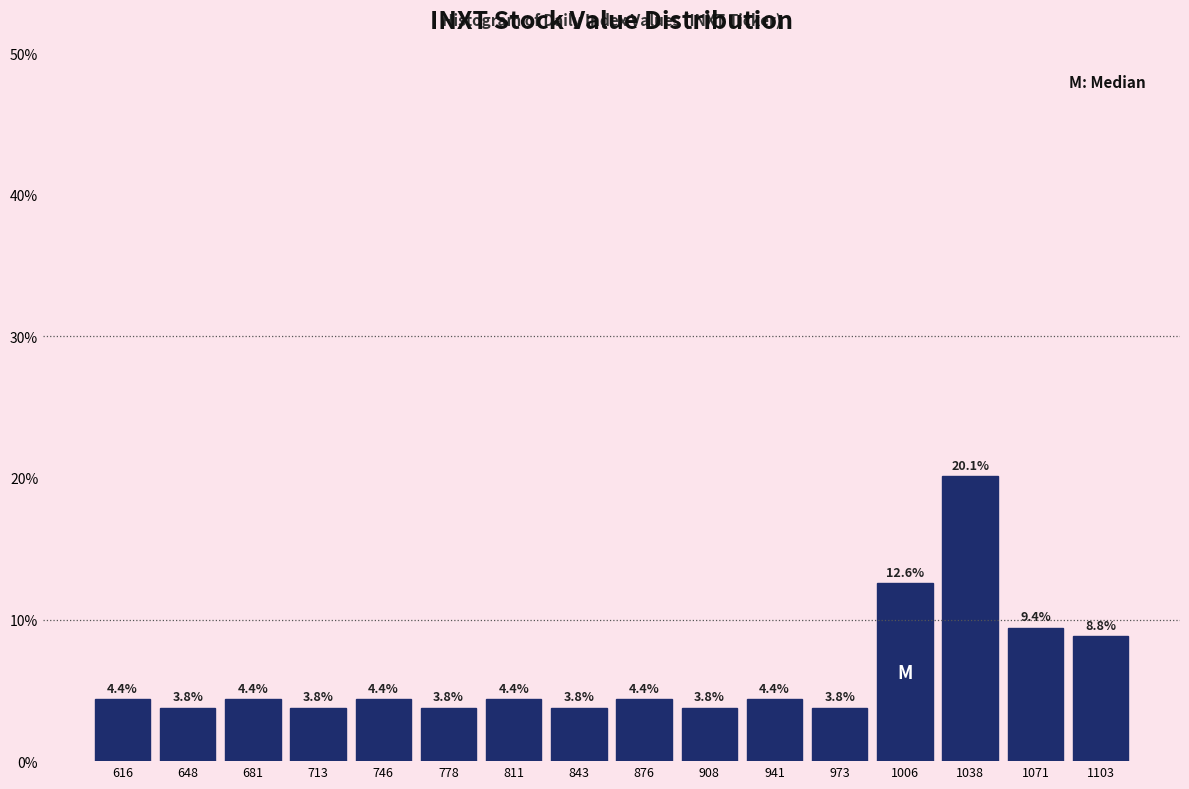

Reading left to right, transcribe this chart: for each bar, give the range it covers on the x-axis and its height. The bar edges are not printed on the chart, so give them approximately, as read against the axis.

600.0 to 632.5: 4.4
632.5 to 665.0: 3.8
665.0 to 697.5: 4.4
697.5 to 730.0: 3.8
730.0 to 762.5: 4.4
762.5 to 795.0: 3.8
795.0 to 827.5: 4.4
827.5 to 860.0: 3.8
860.0 to 892.5: 4.4
892.5 to 925.0: 3.8
925.0 to 957.5: 4.4
957.5 to 990.0: 3.8
990.0 to 1022.5: 12.6
1022.5 to 1055.0: 20.1
1055.0 to 1087.5: 9.4
1087.5 to 1120.0: 8.8